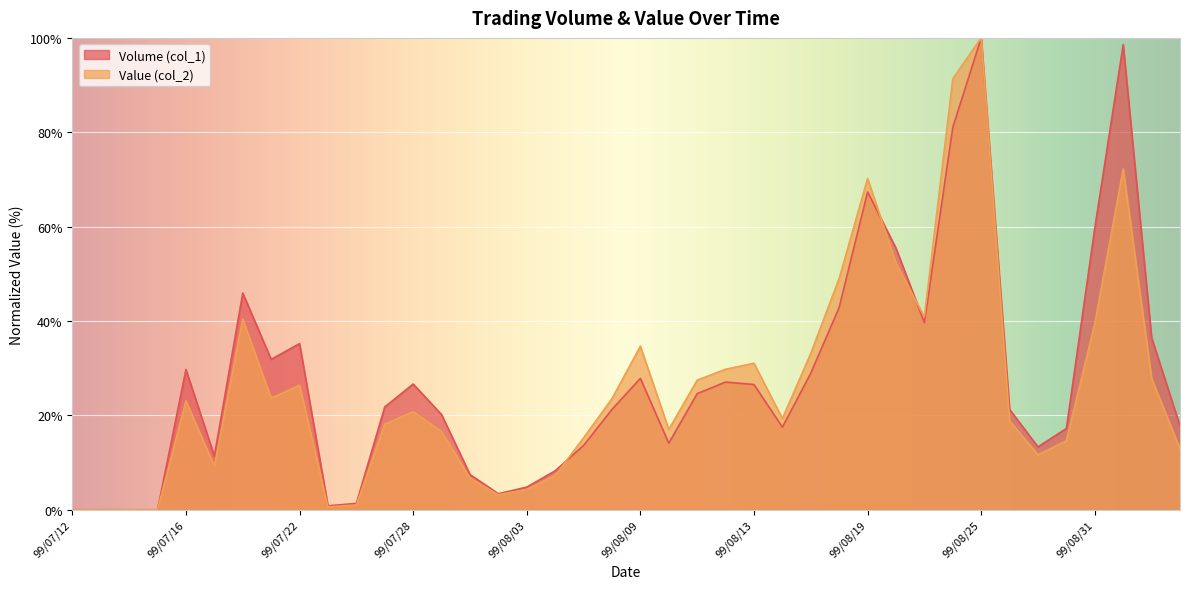

What is the average value of the Value (col_2) series?

25.8